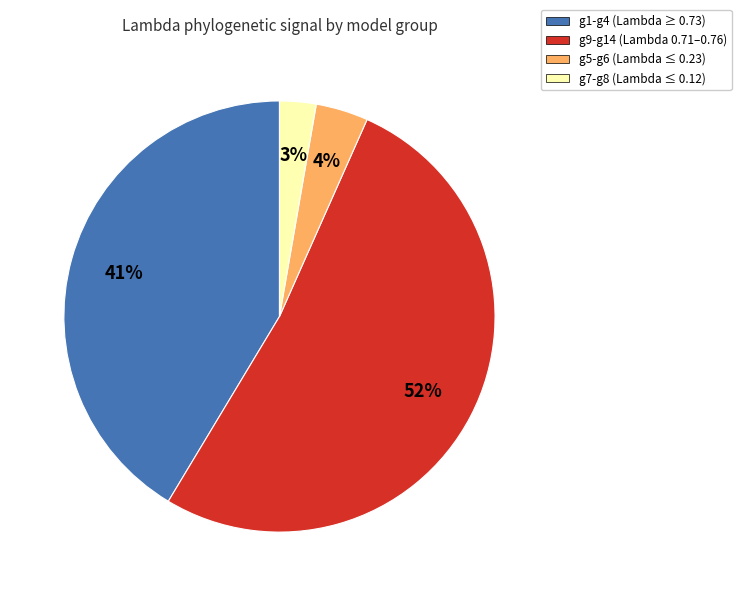

To the nearest percent, what is the average slice percentage?

25%